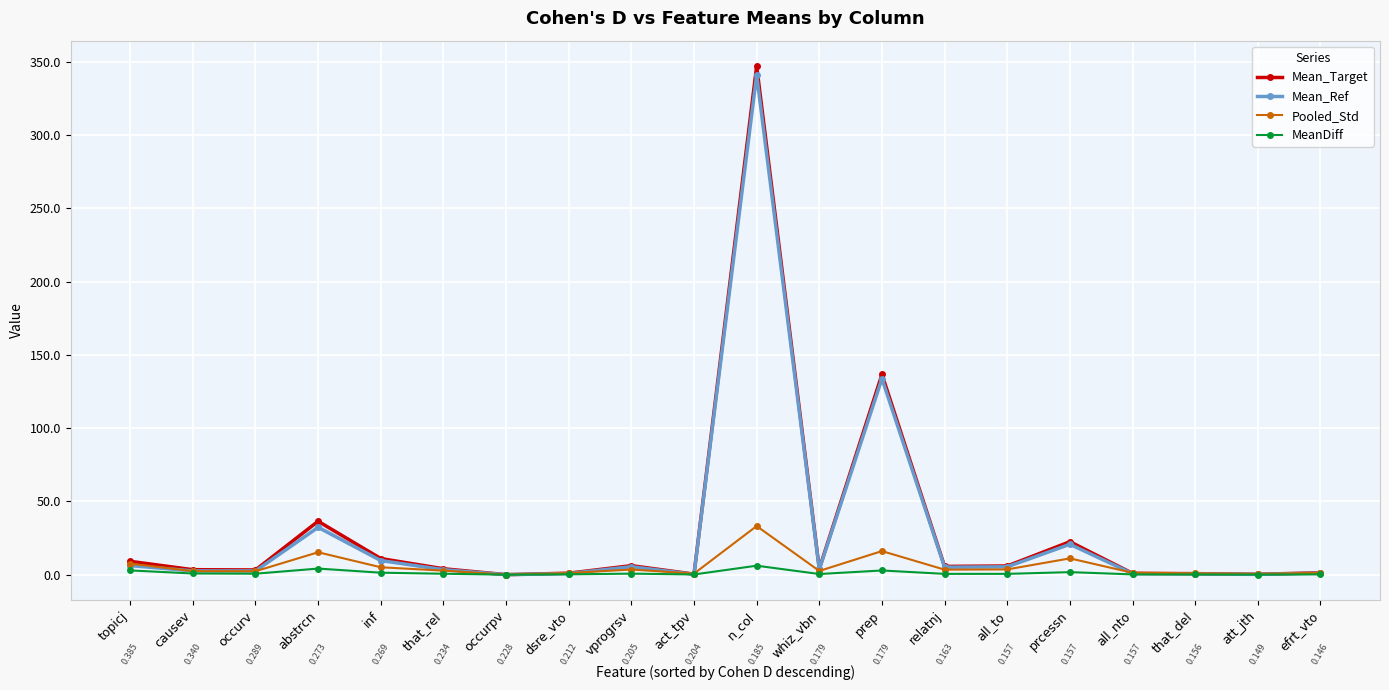

What are all the series names shown in the legend?

Mean_Target, Mean_Ref, Pooled_Std, MeanDiff